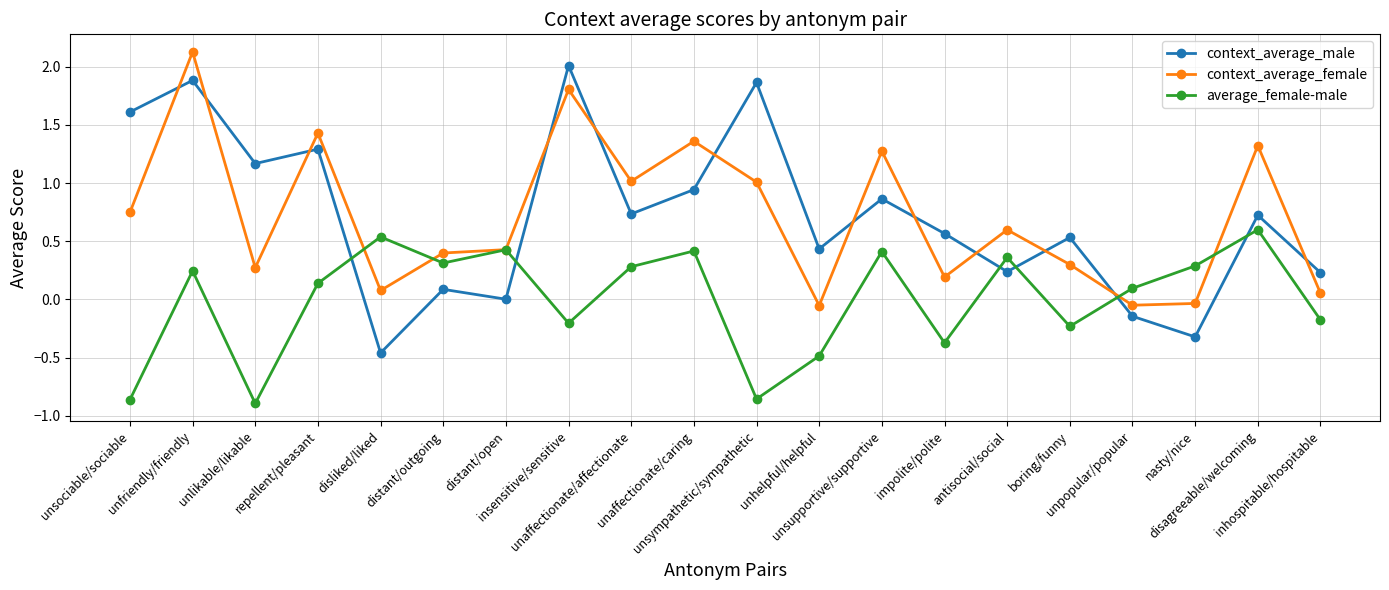

True or false: average_female-male has a value of -0.2 at inhospitable/hospitable.

True